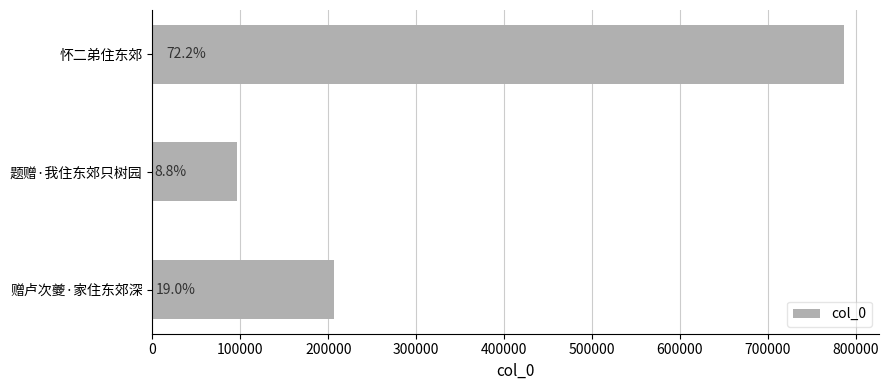

How many bars are there in total?

3